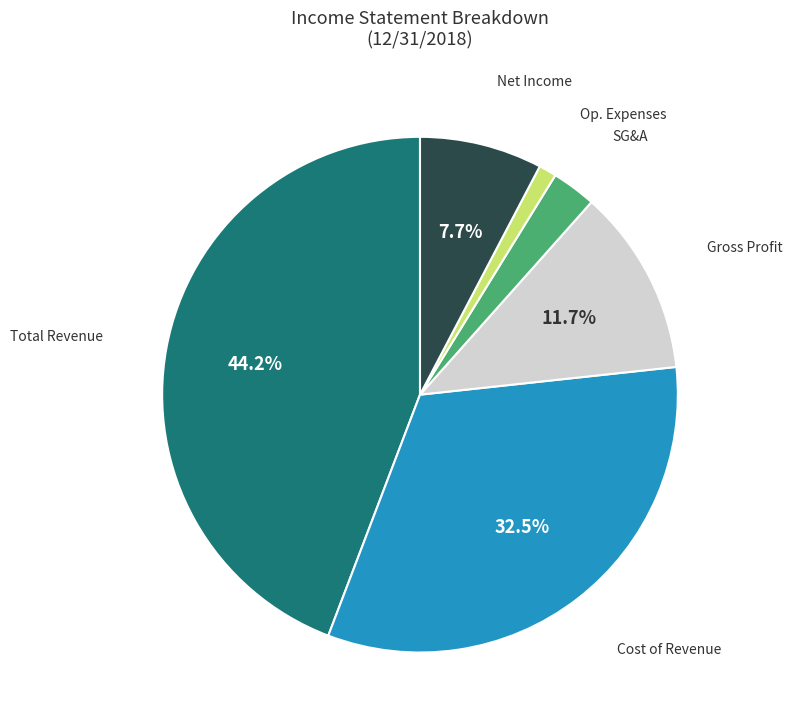

Does any single category account for the majority?

No